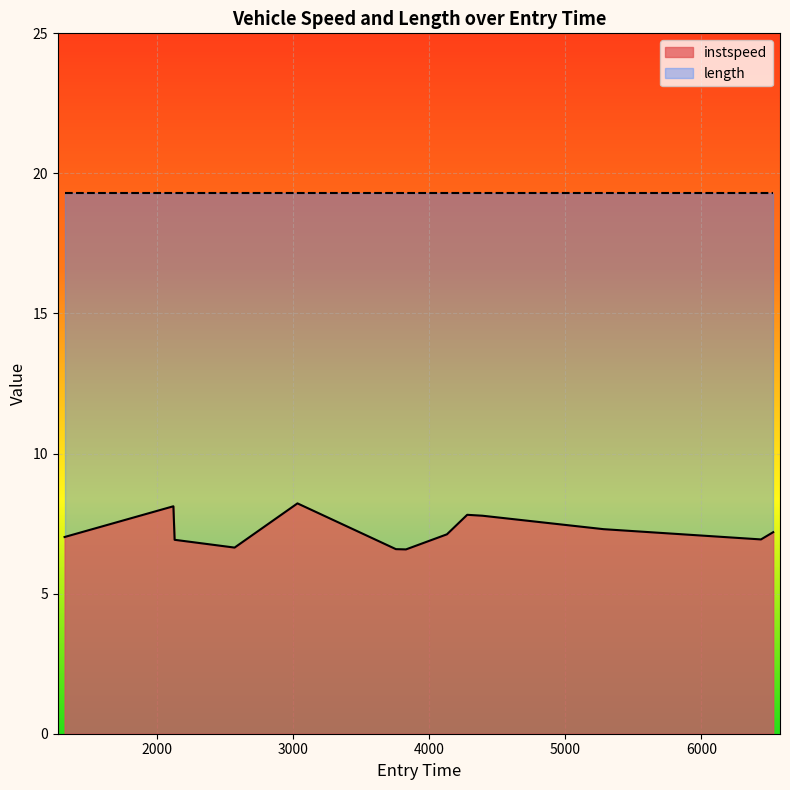

What is the minimum value for length?

19.3